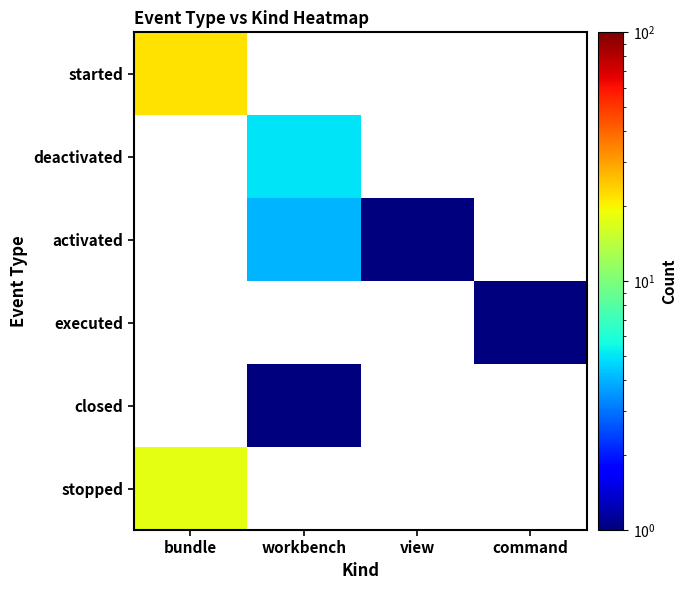

Which label corresponds to the largest value in the chart?

bundle